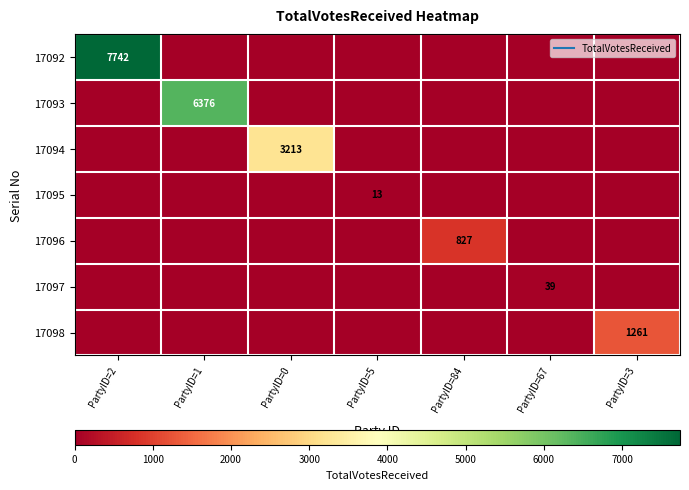

Between PartyID=0 and PartyID=5, which series saw the biggest shift?

17094